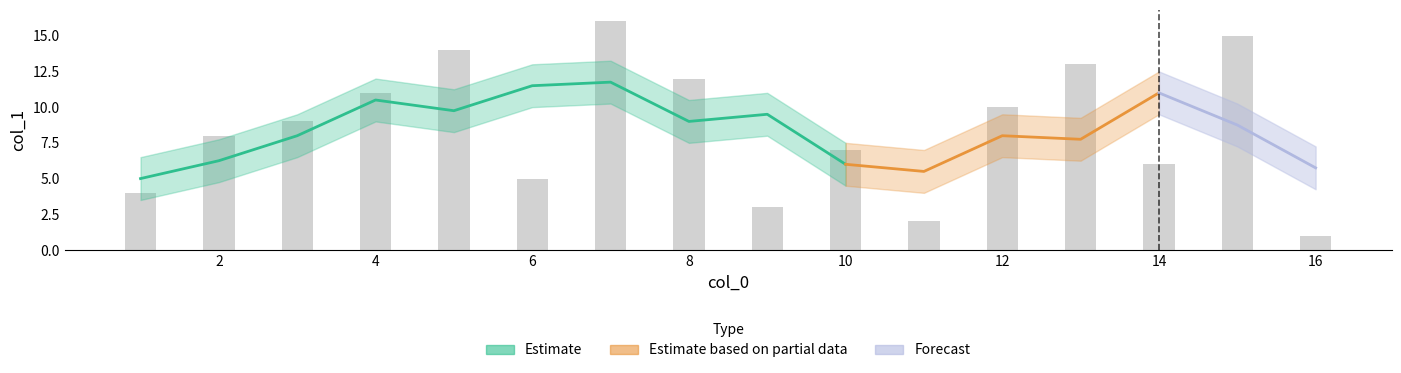

Rank the categories by value from lowest to highest.

16, 11, 9, 1, 6, 14, 10, 2, 3, 12, 4, 8, 13, 5, 15, 7